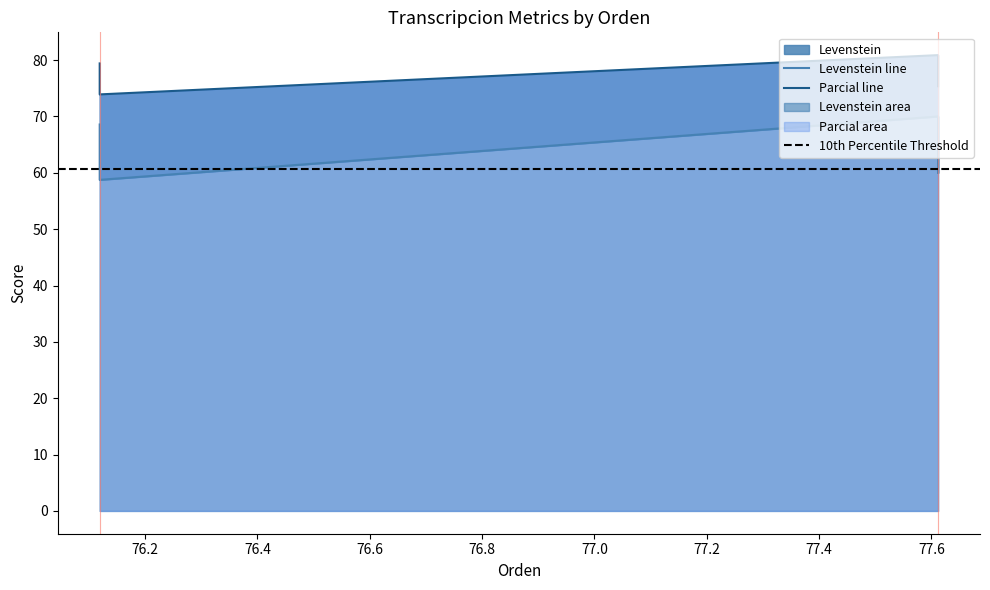

True or false: Levenstein and Parcial cross at least once.

False